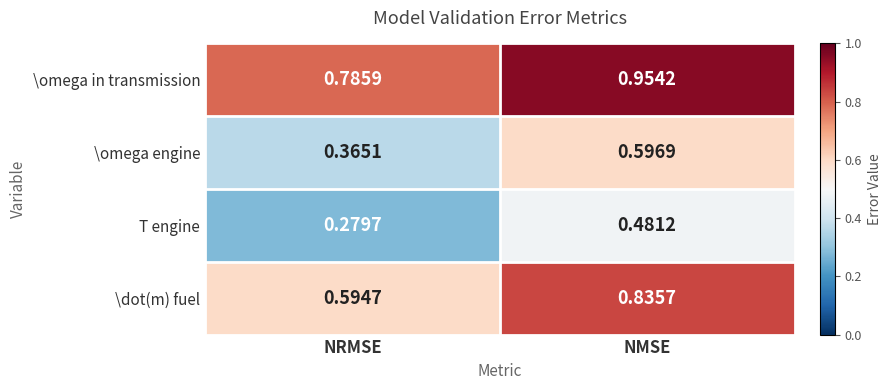

Which series has the largest total across all categories?

\omega in transmission